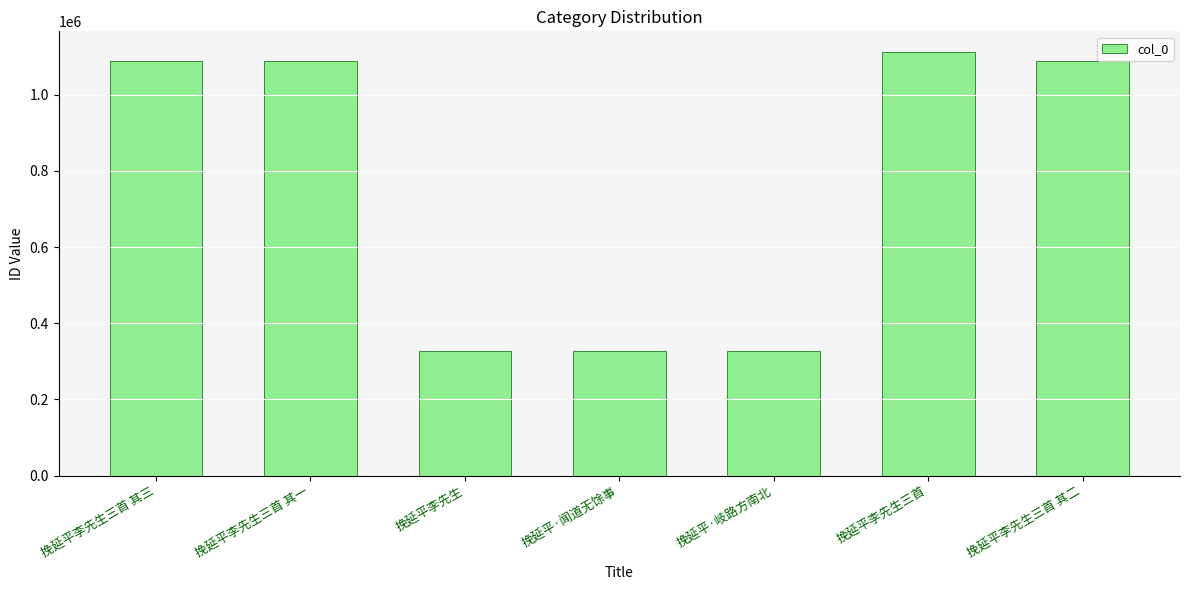

What is the greatest value displayed?

1110864